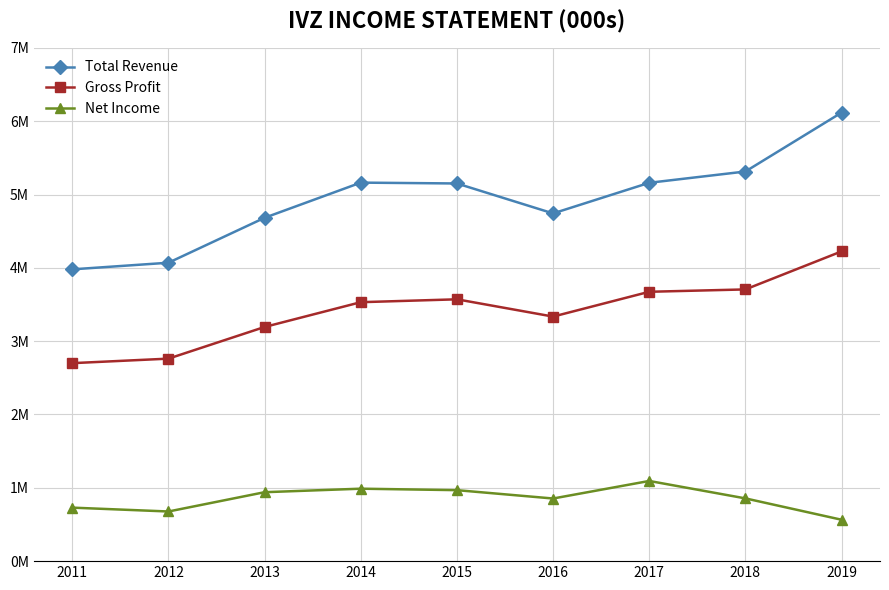

True or false: Total Revenue and Net Income intersect in this chart.

False